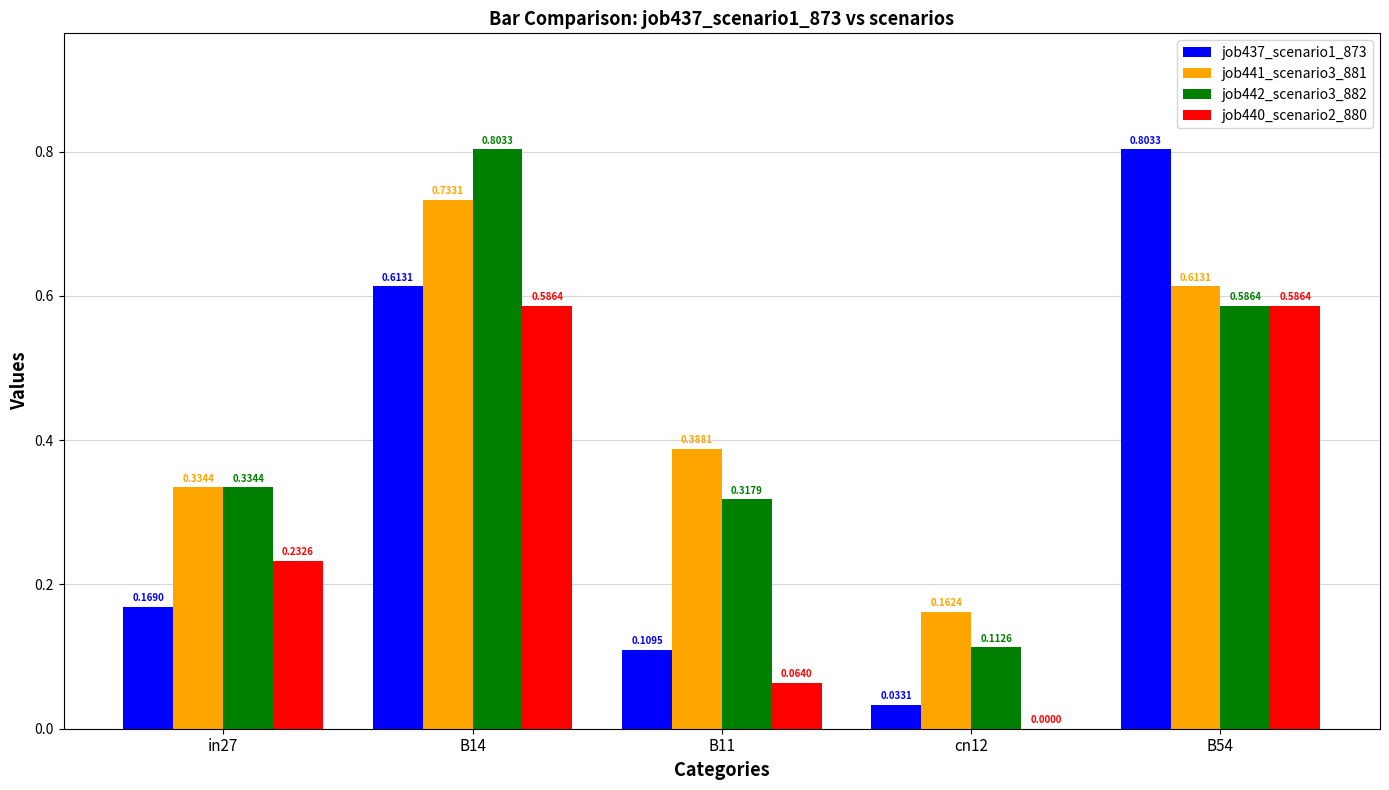

Which series has the largest total across all categories?

job441_scenario3_881